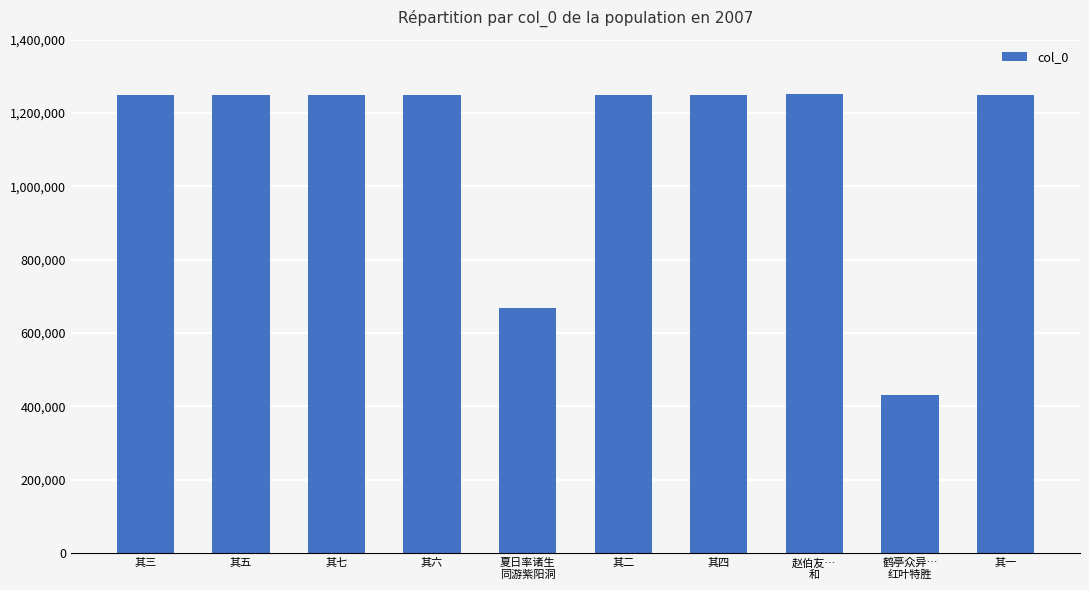

What is the label of the 9th bar from the right?

其五